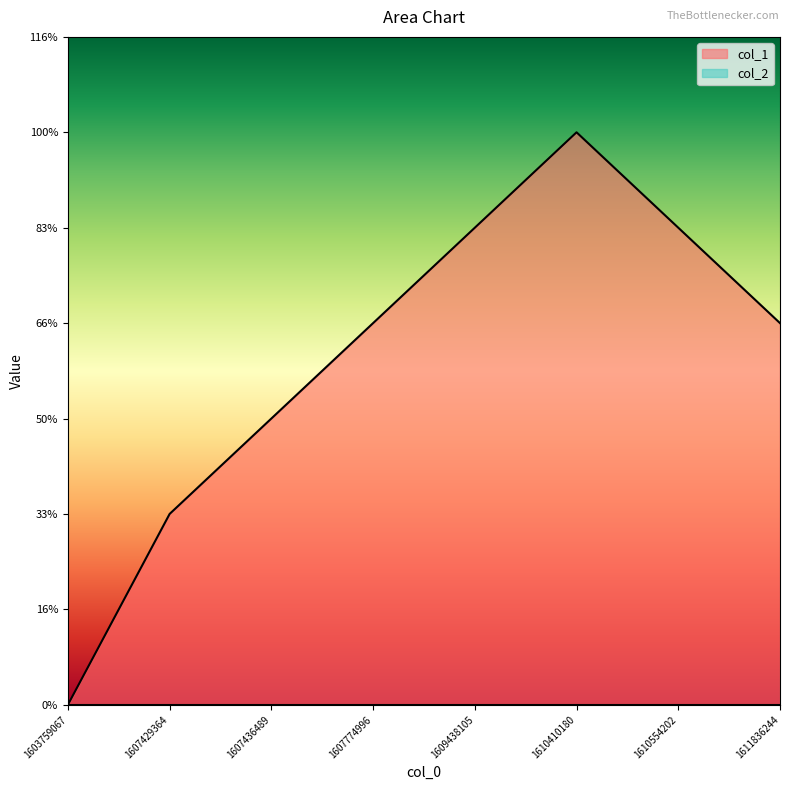

Reading left to right, what are all the values shown in this chart?

1603759067=0	1607429364=2	1607436489=3	1607774996=4	1609438105=5	1610410180=6	1610554202=5	1611836244=4